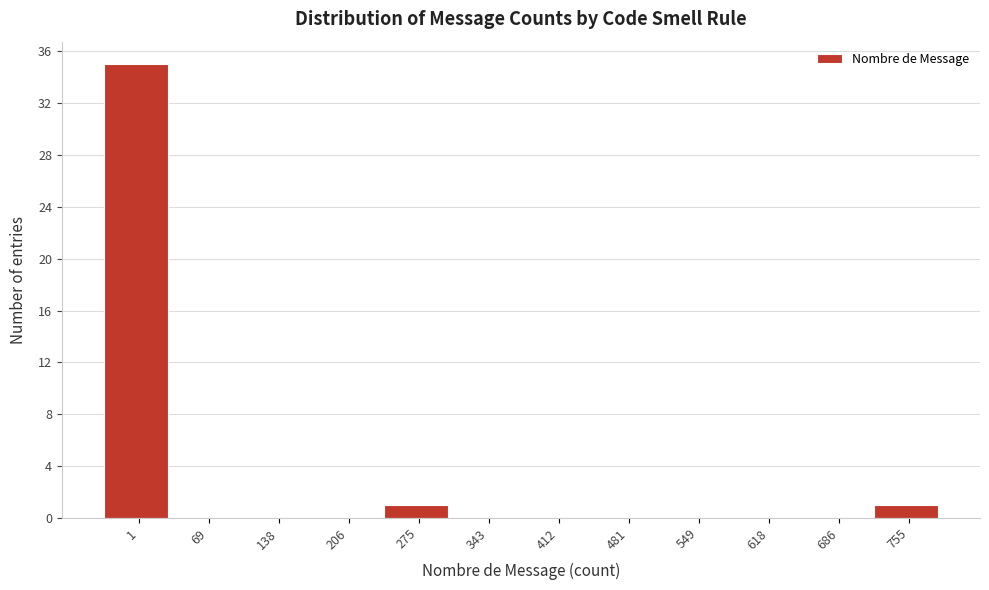

Reading left to right, list all the values displayed in this chart.

1=35	69=0	138=0	206=0	275=1	343=0	412=0	481=0	549=0	618=0	686=0	755=1